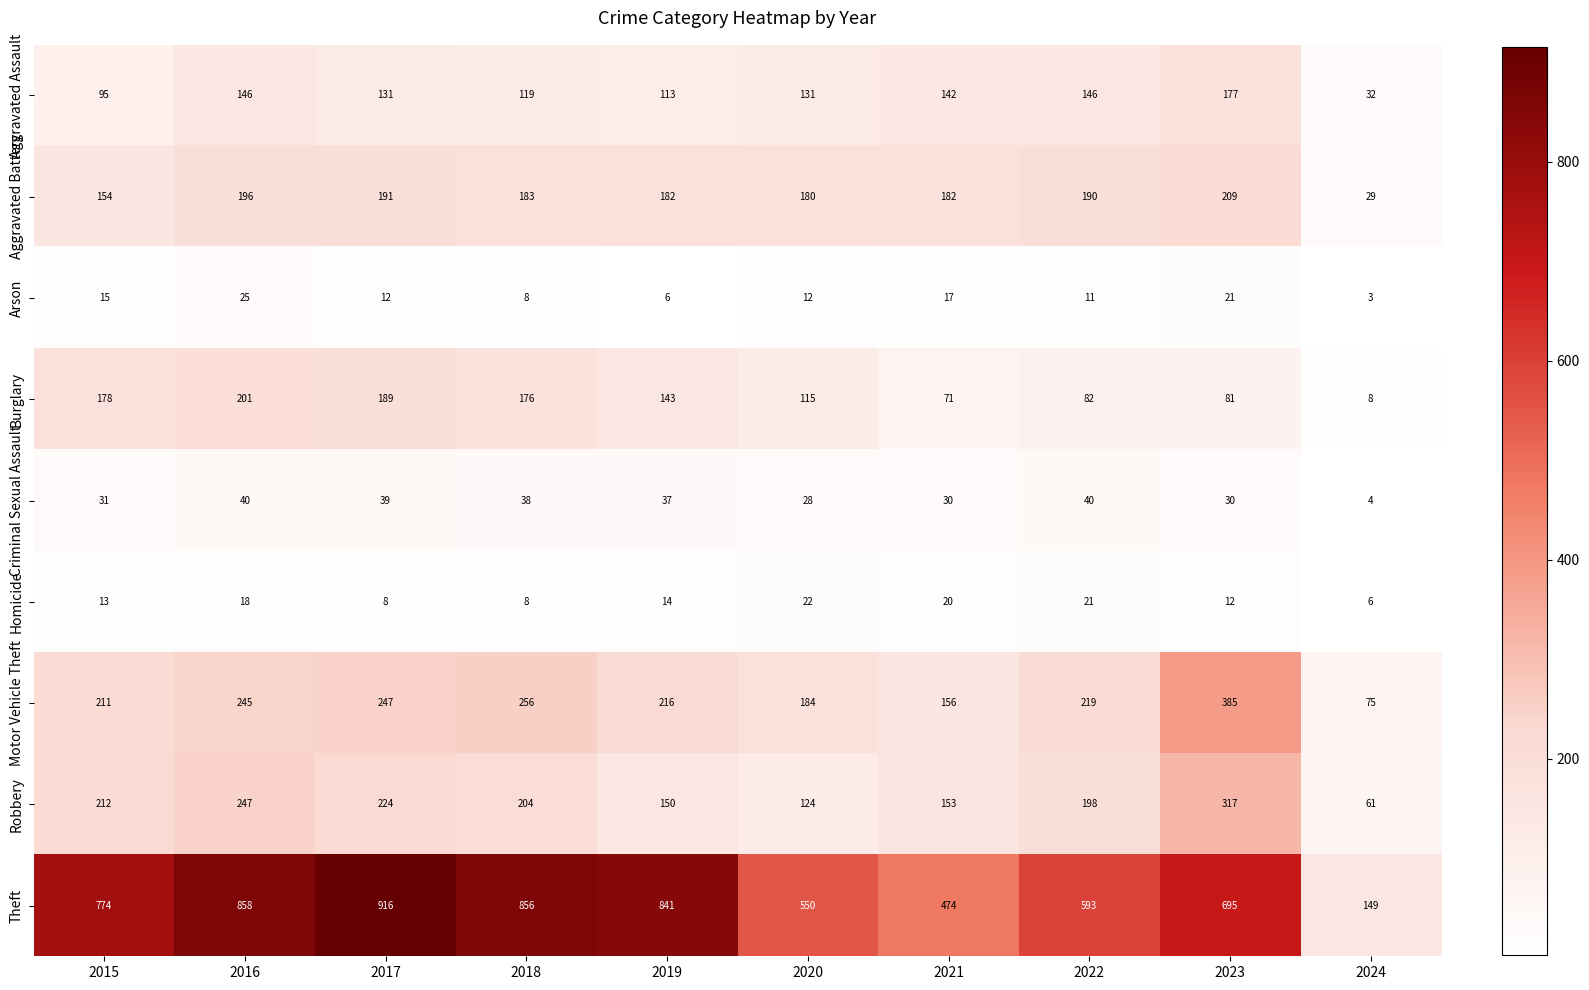

Is the value of Homicide at 2024 greater than the value of Burglary at 2021?

No